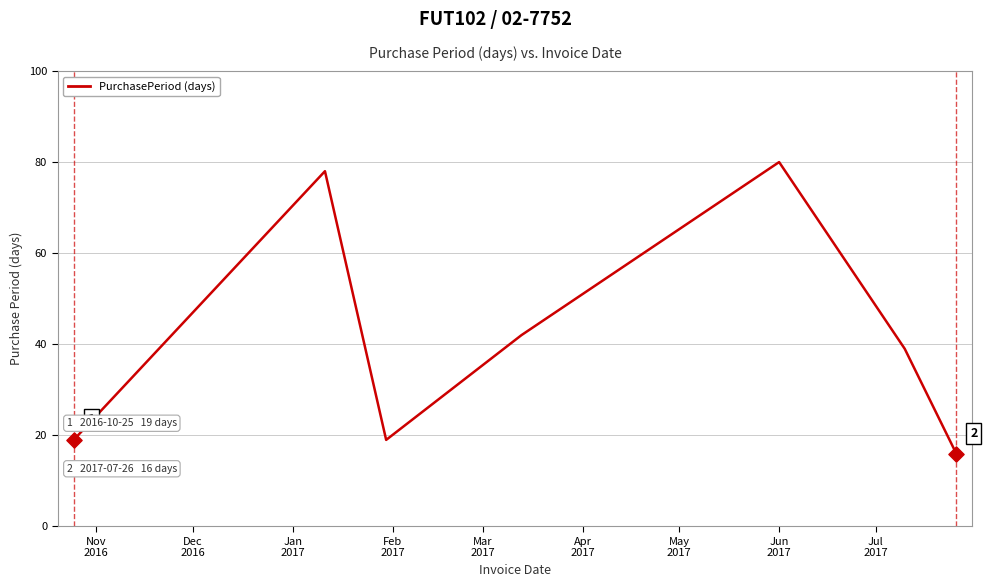

How many interior local valleys (lower than both neighbors) does the data have?

1